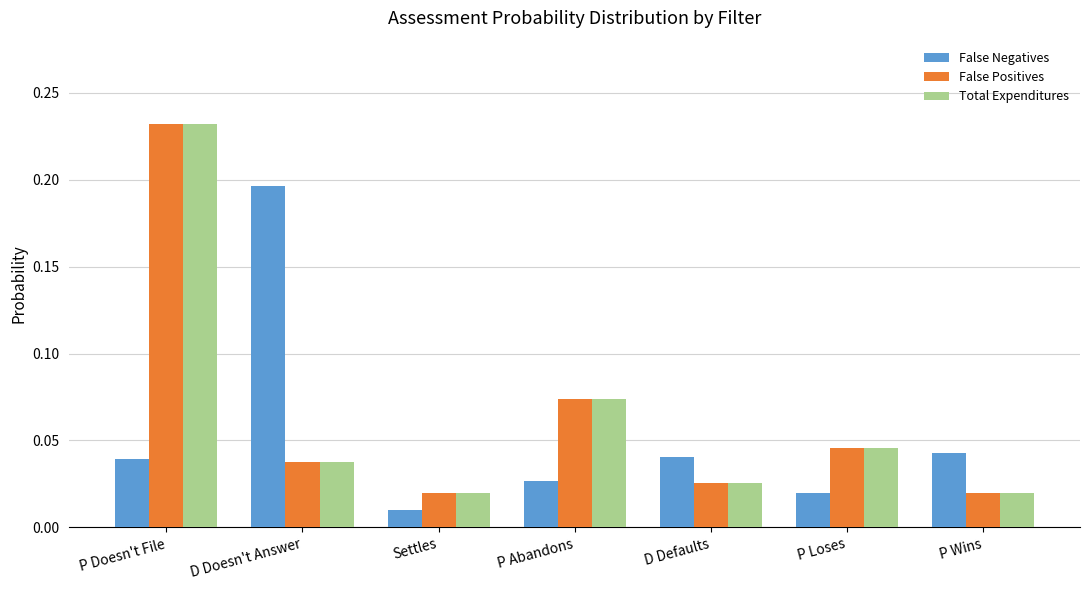

At how many categories does at least one series exceed 0?

7